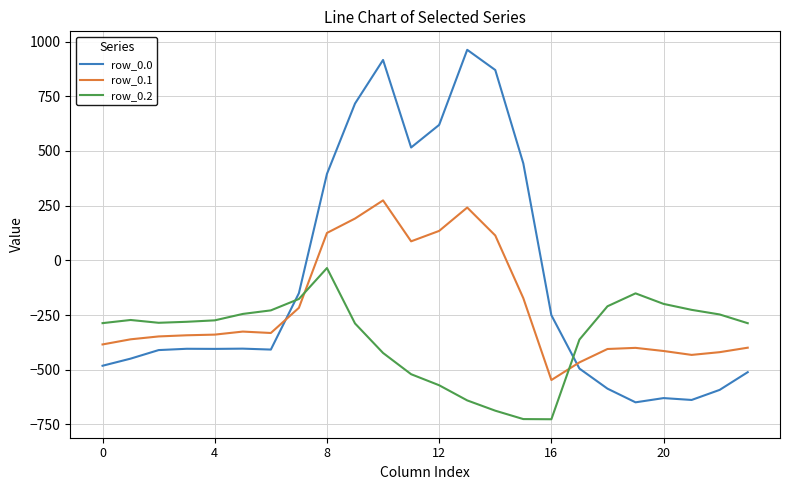

Rank the series by their maximum value, from lowest to highest.

row_0.2, row_0.1, row_0.0